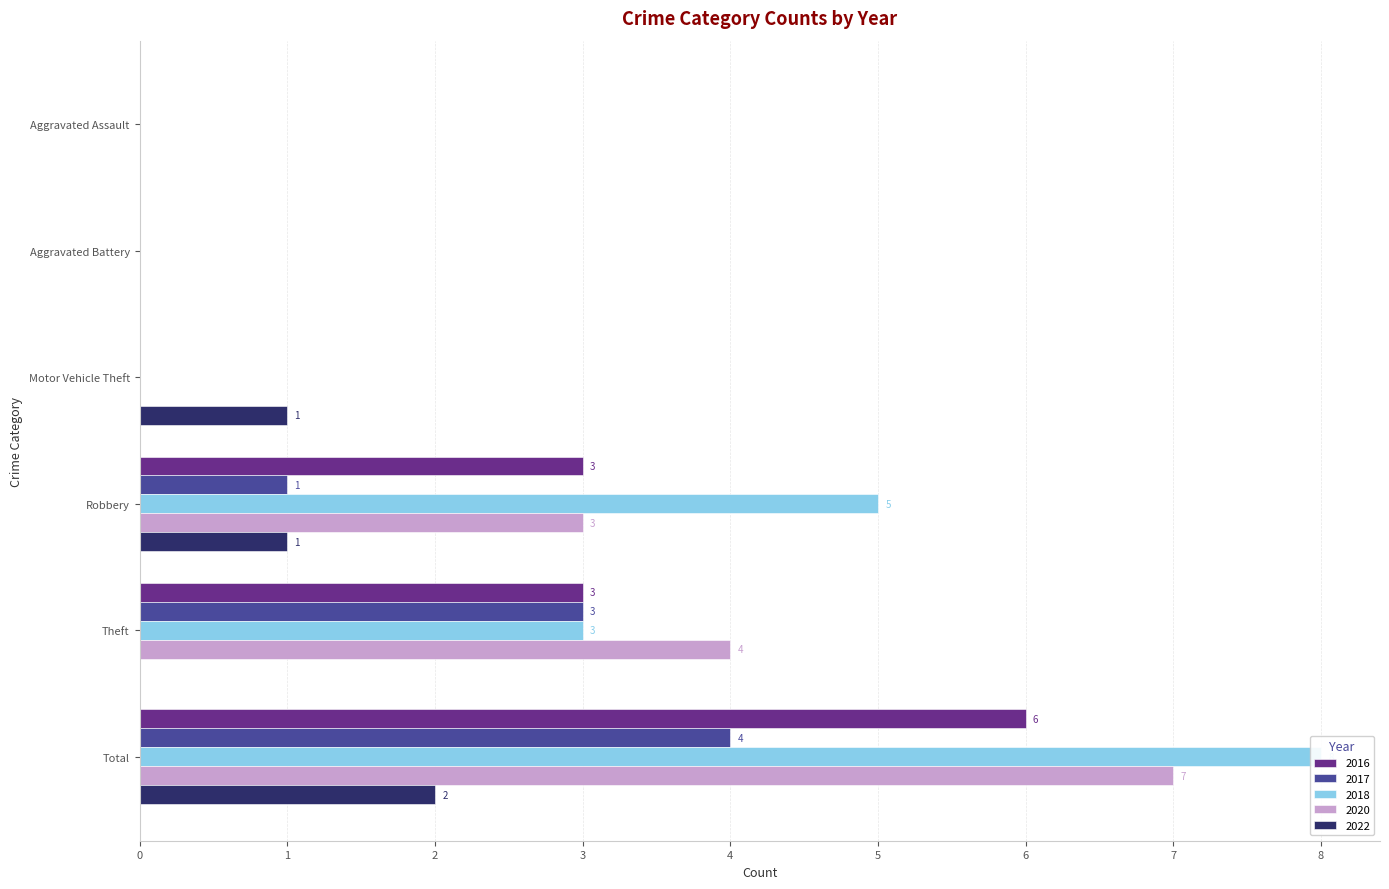

True or false: 2017 has a value of 1 at Total.

False